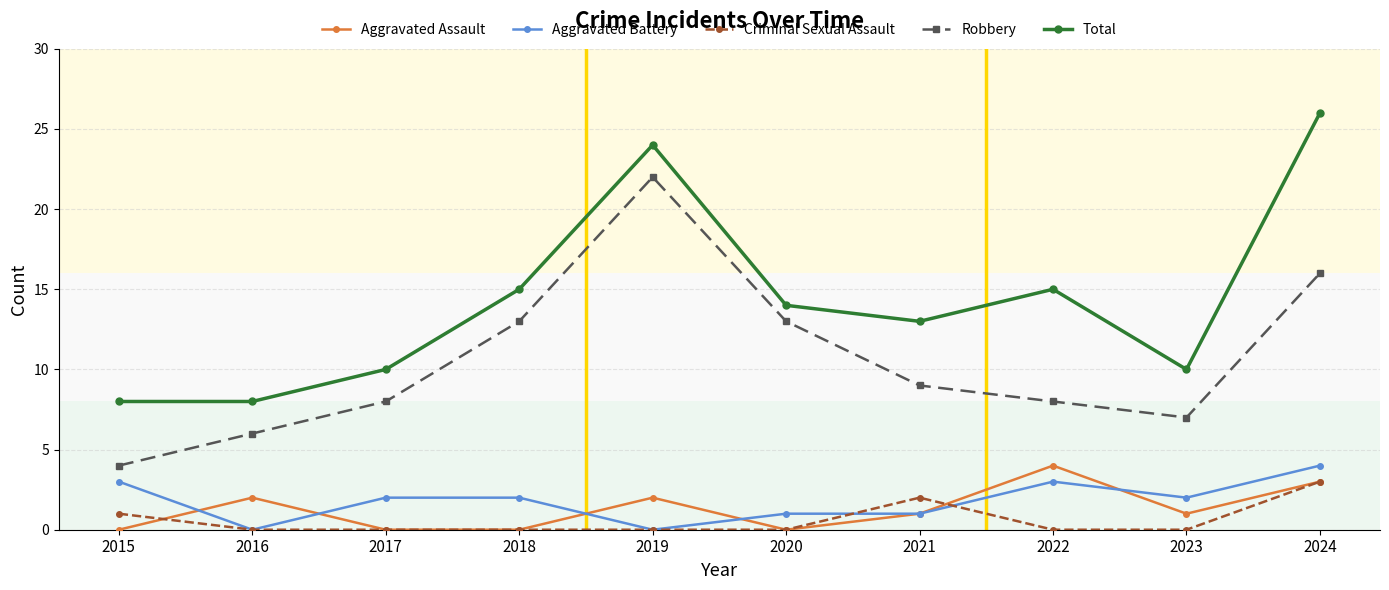

What is the maximum value for Aggravated Battery?

4